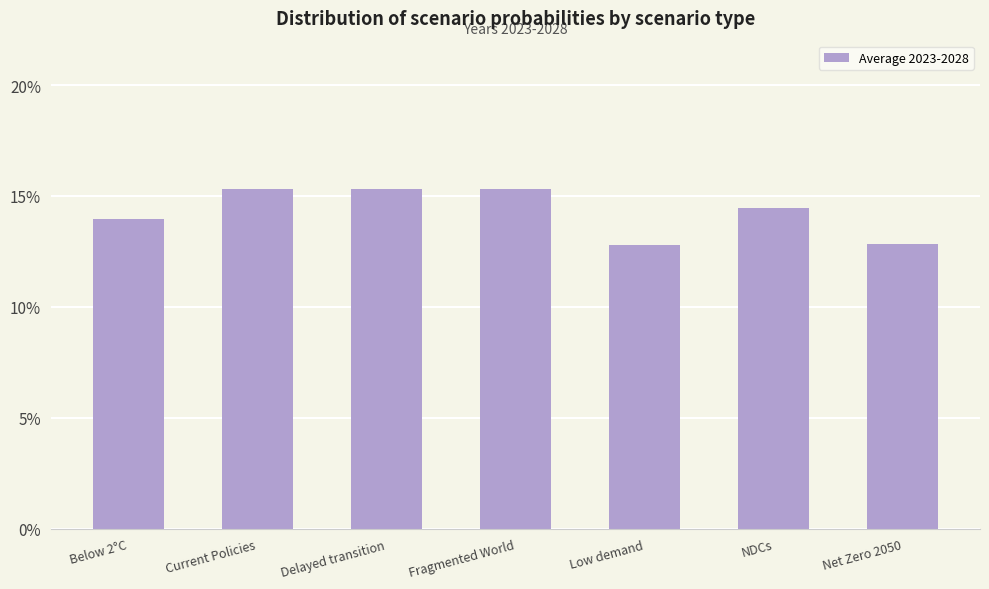

What is the minimum value shown in the chart?

0.1